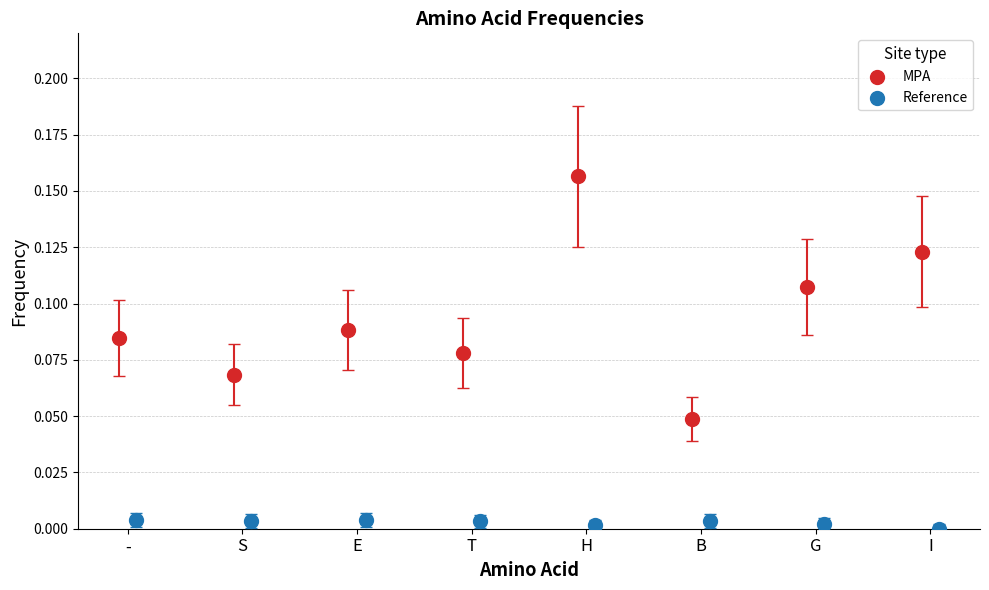

Which series has the widest spread of Y values?

MPA